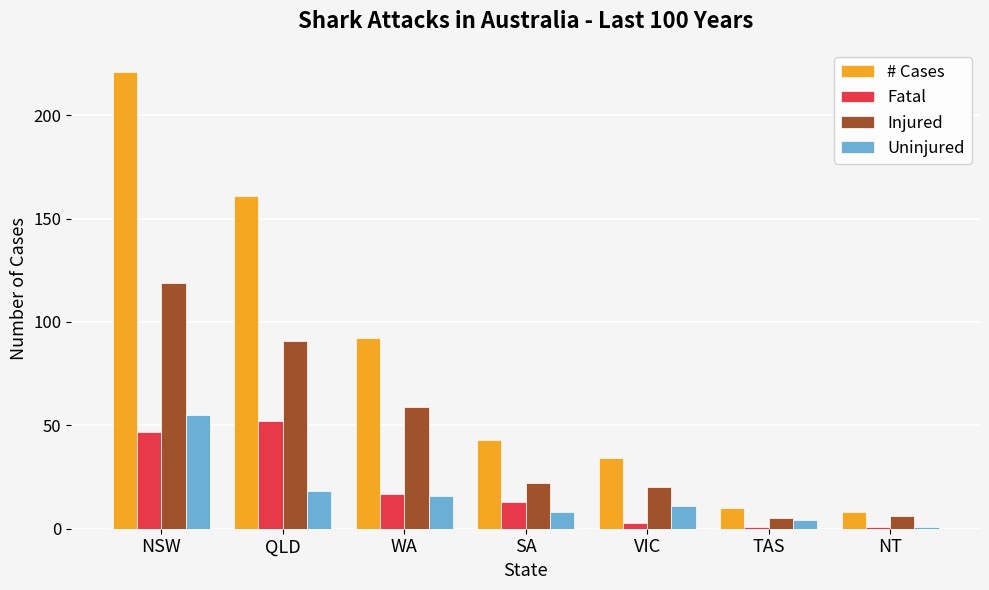

What is the sum of the # Cases values at NSW and NT?

229